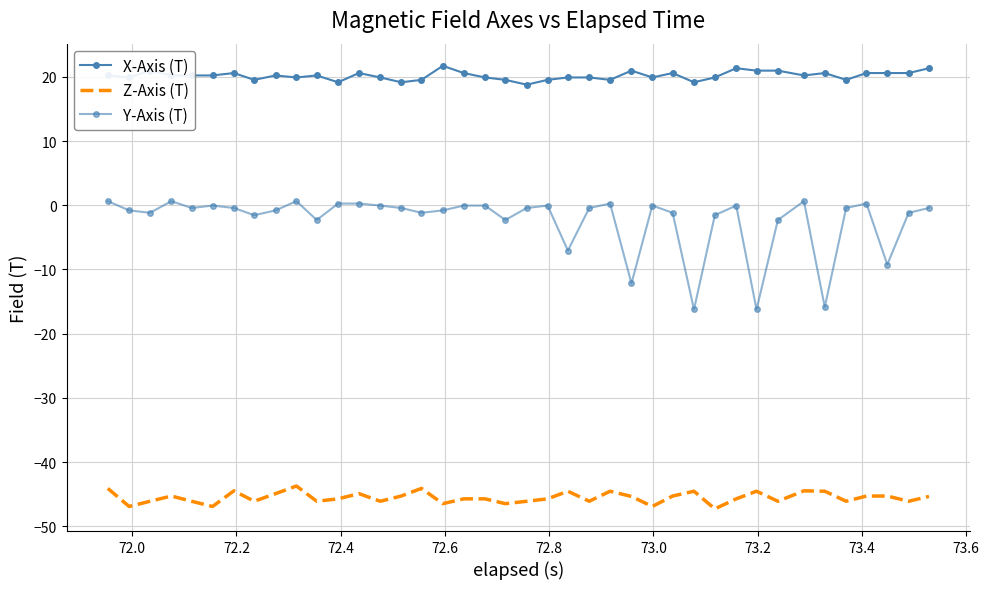

Rank the series by their maximum value, from highest to lowest.

X-Axis (T), Y-Axis (T), Z-Axis (T)